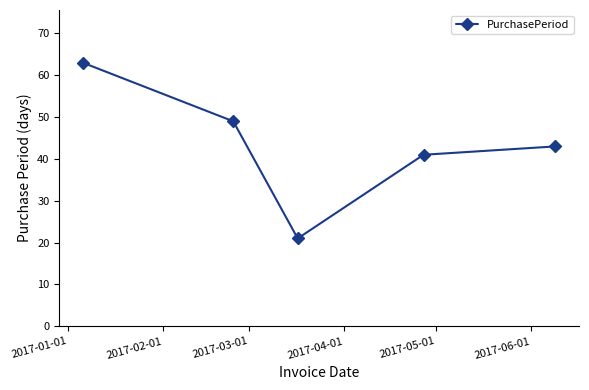

What is the average value?

43